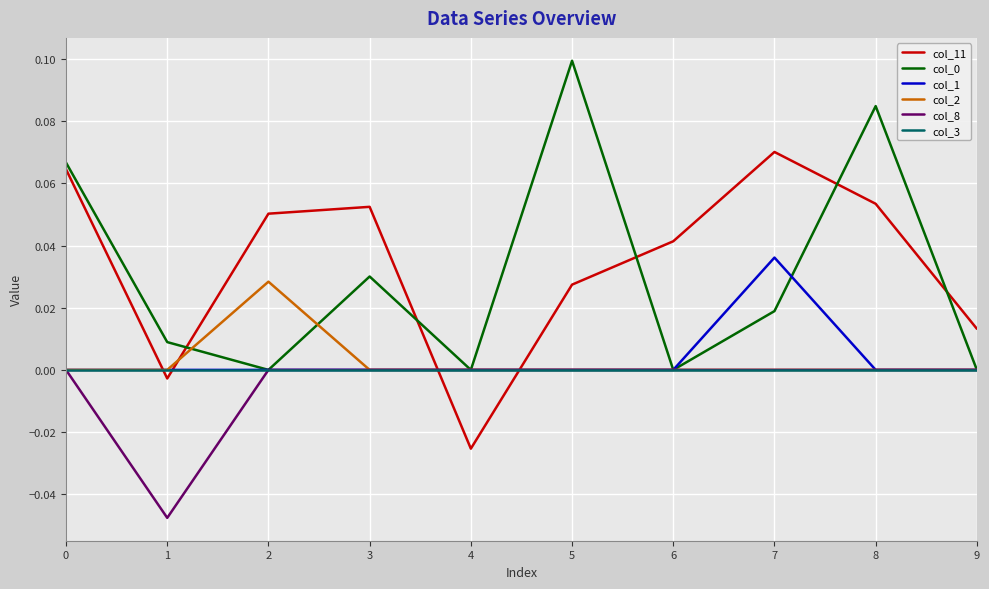

Is the value of col_1 at 7 greater than the value of col_2 at 3?

Yes